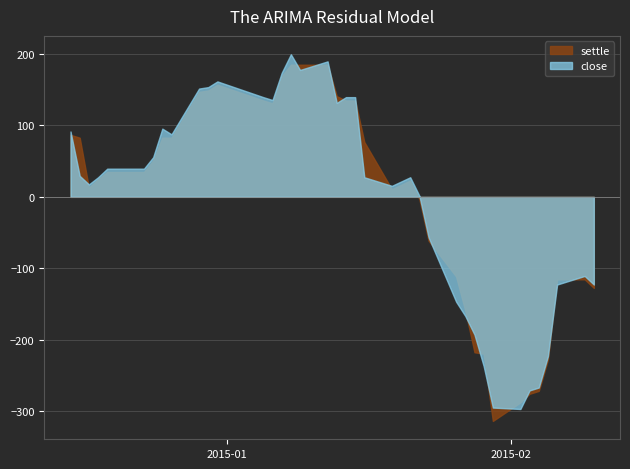

Between 21 and 26, which series saw the biggest shift?

close